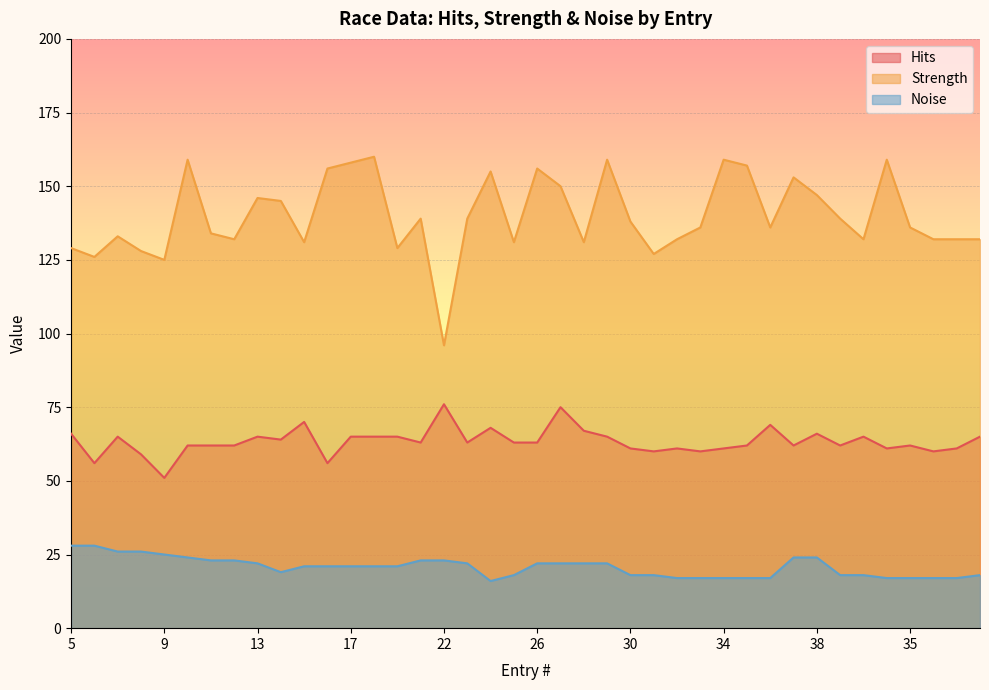

What is the label of the 1st point from the left?

5